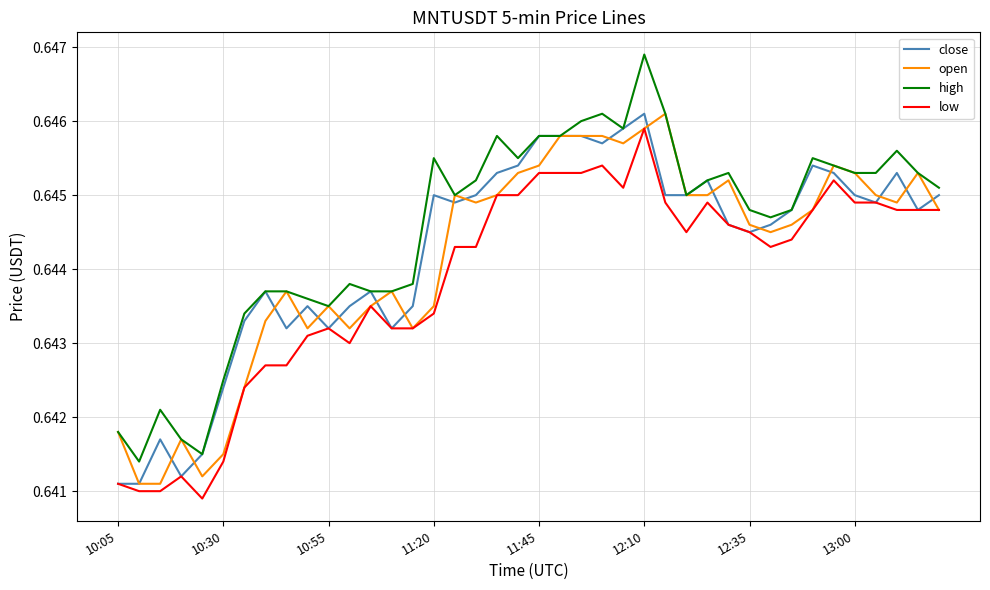

True or false: low and high intersect in this chart.

False